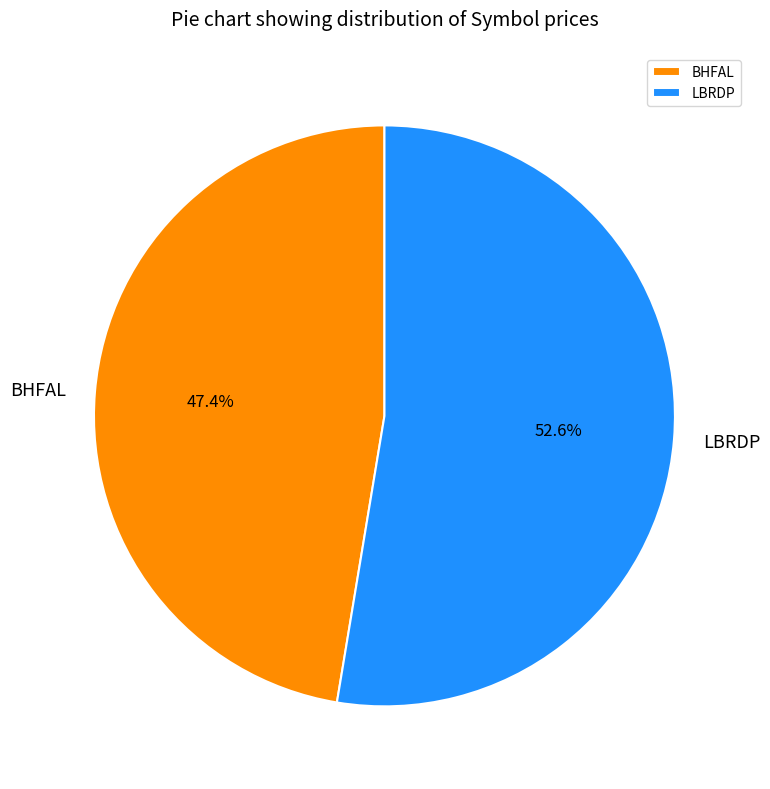

To the nearest percent, what is the difference between the largest and smallest slice percentages?

5%